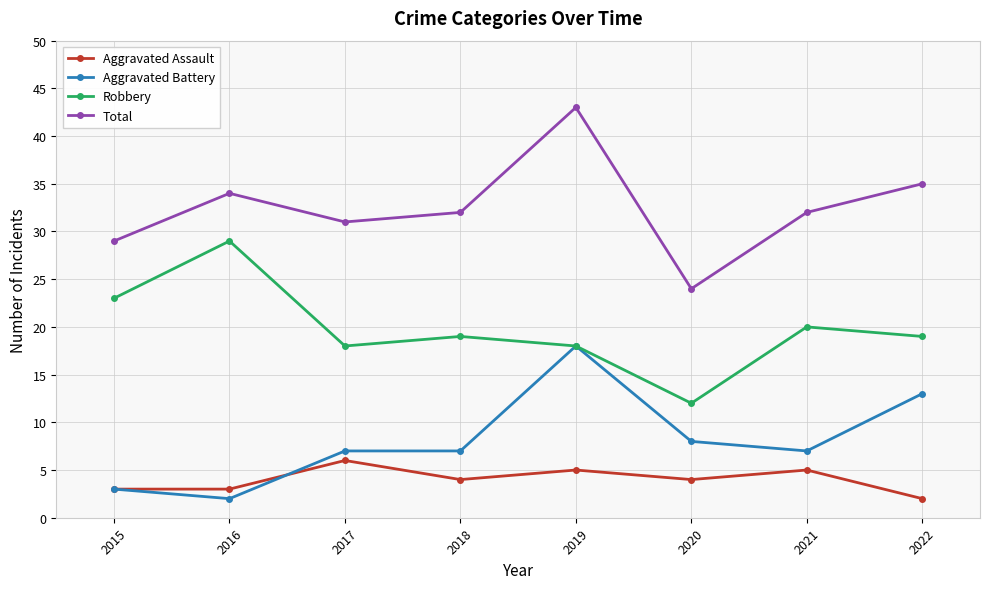

True or false: Robbery and Aggravated Assault cross at least once.

False